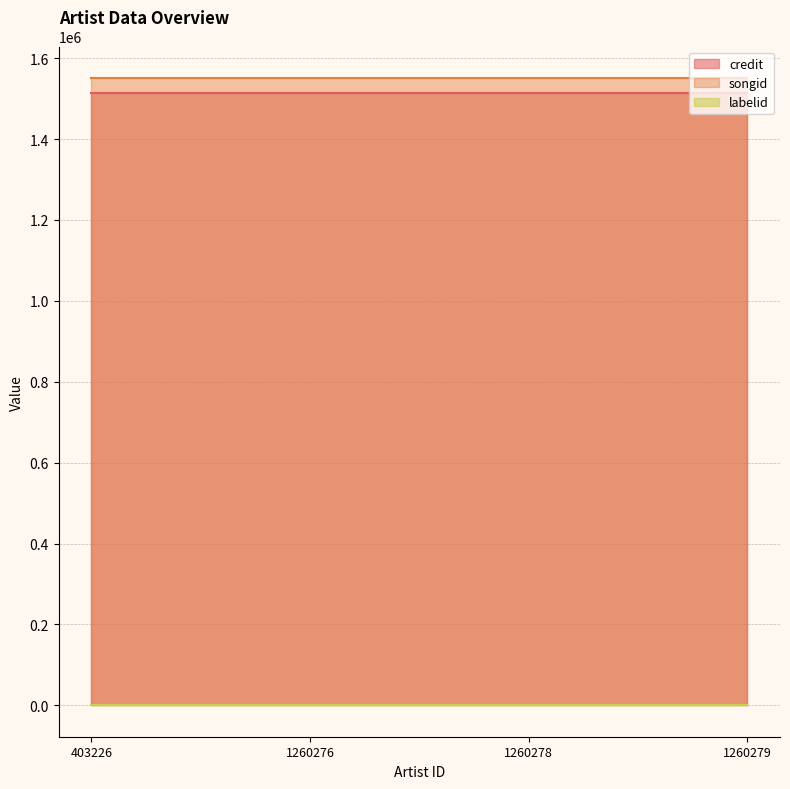

How many categories are shown in the chart?

4